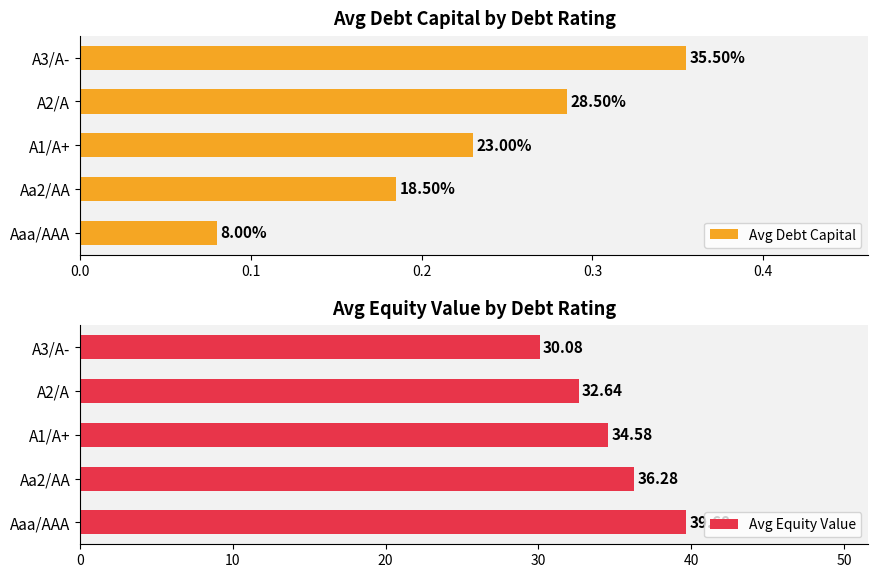

At which label is Avg Equity Value closest to 34?

A1/A+